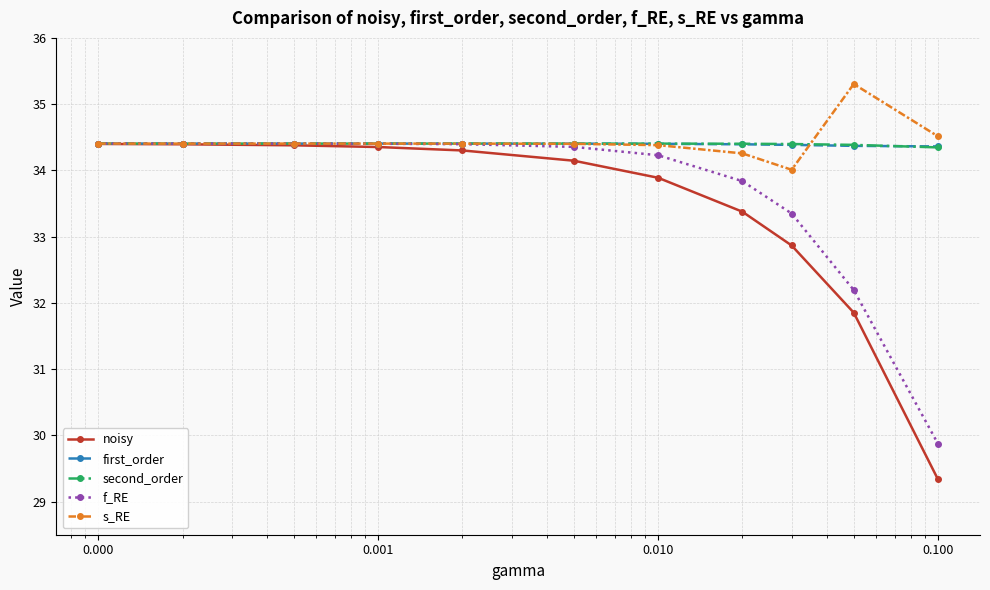

What is the value of the s_RE point at the 1st from the left?

34.4